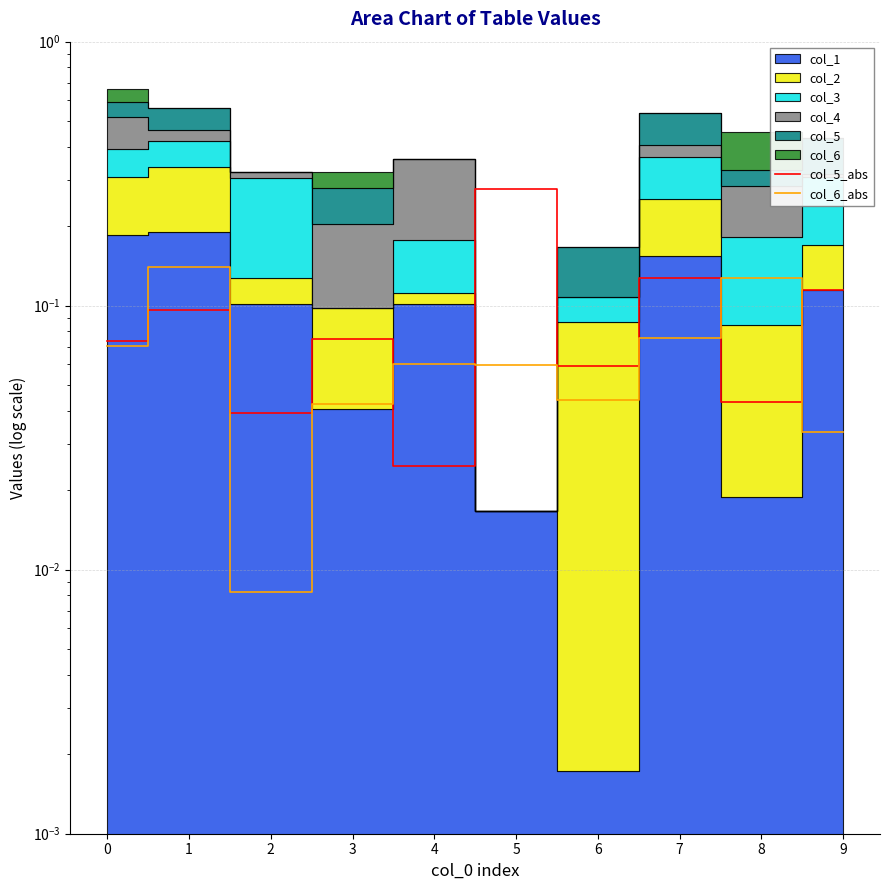

What is the difference between the col_5_abs values at 1 and 4?

0.1